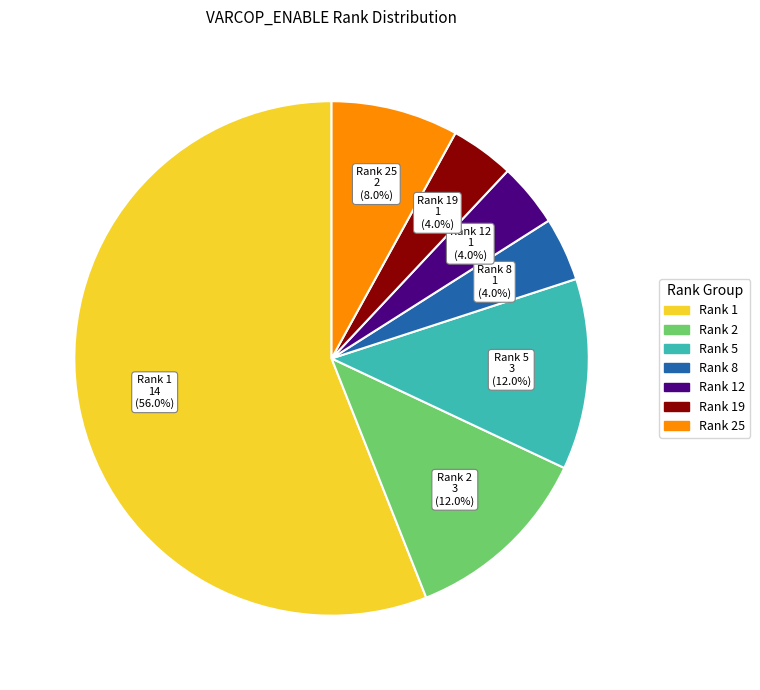

How many segments does this pie chart have?

7